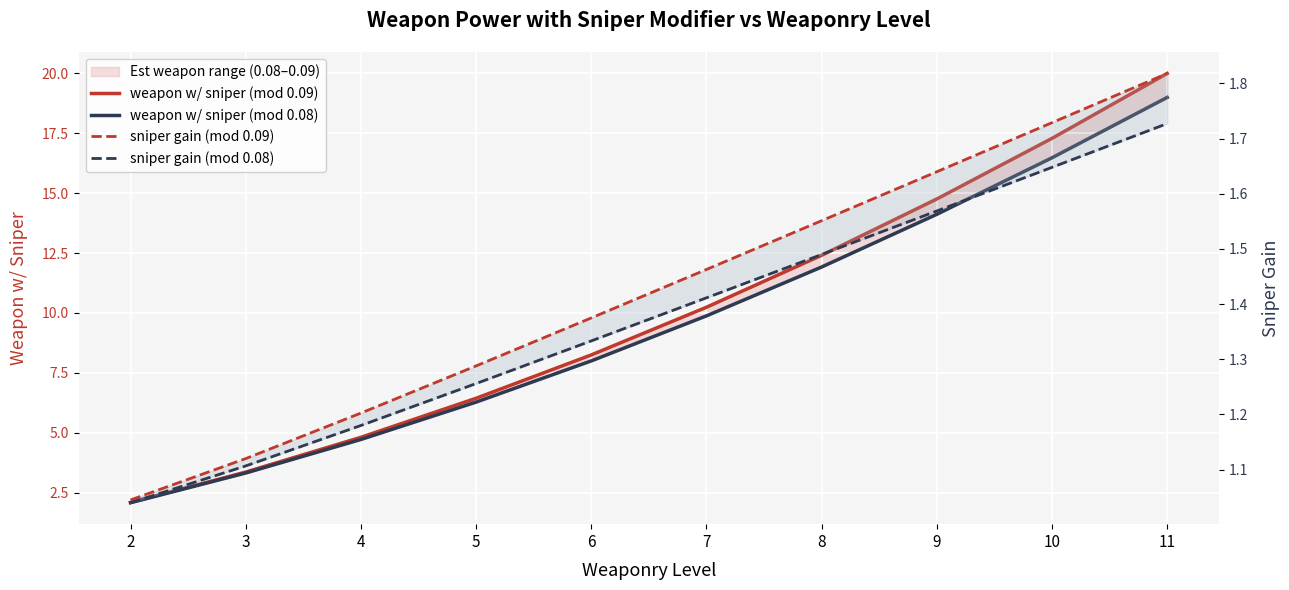

At which label is weapon w/ sniper (mod 0.08) closest to 10?

7